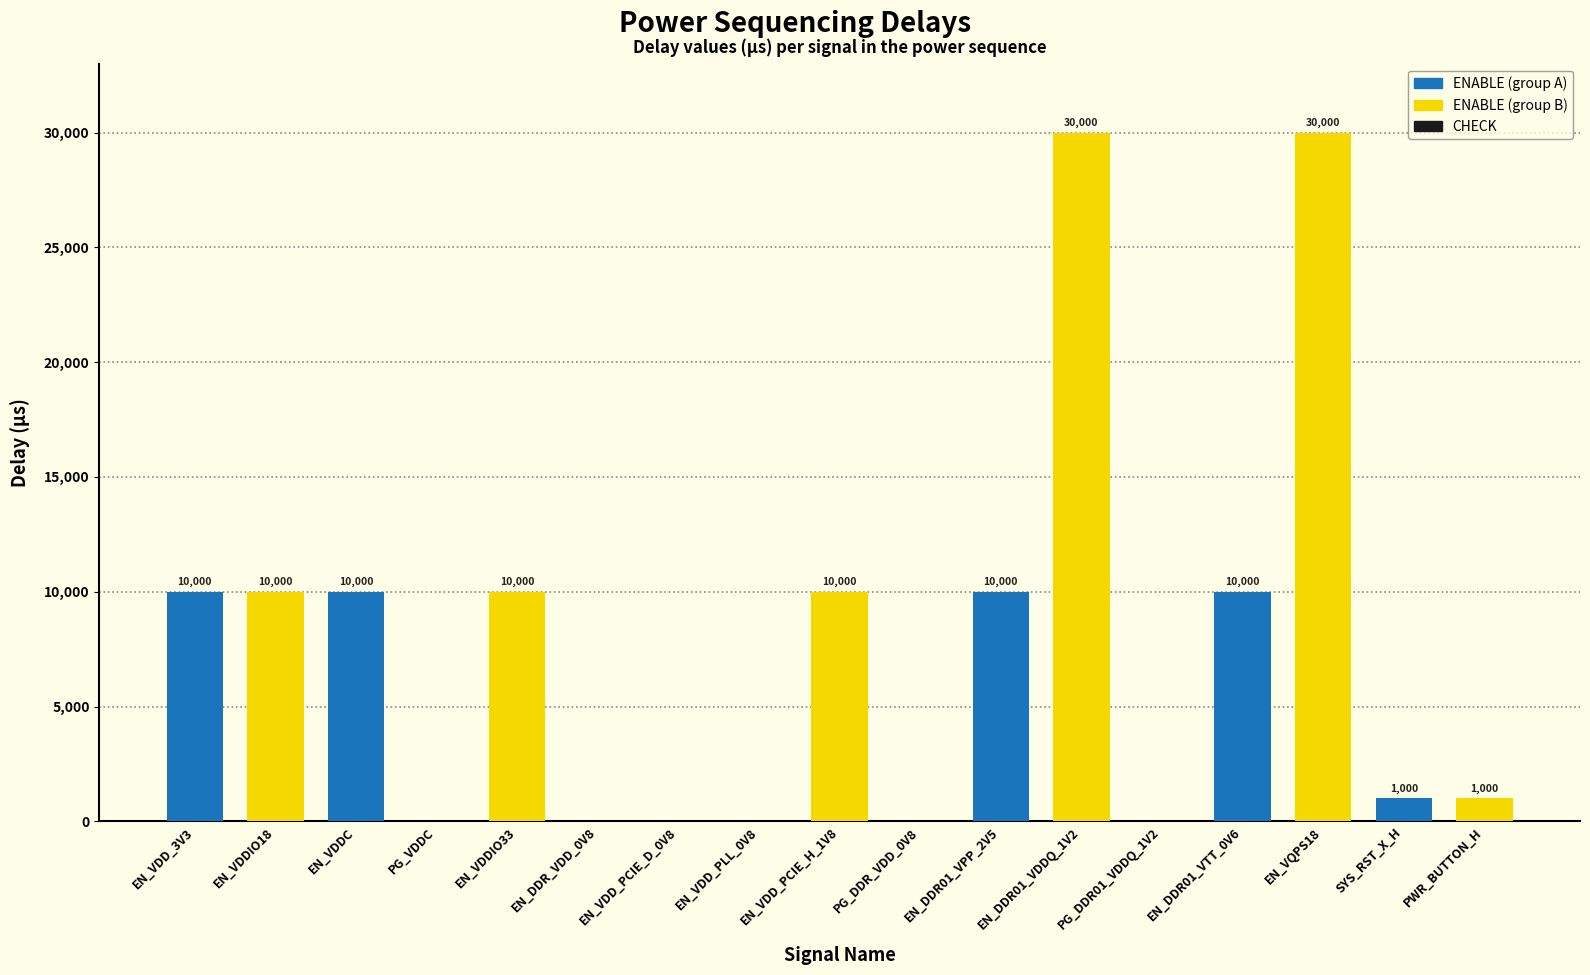

What value does the data have at EN_DDR01_VDDQ_1V2, to the nearest 10?

30000